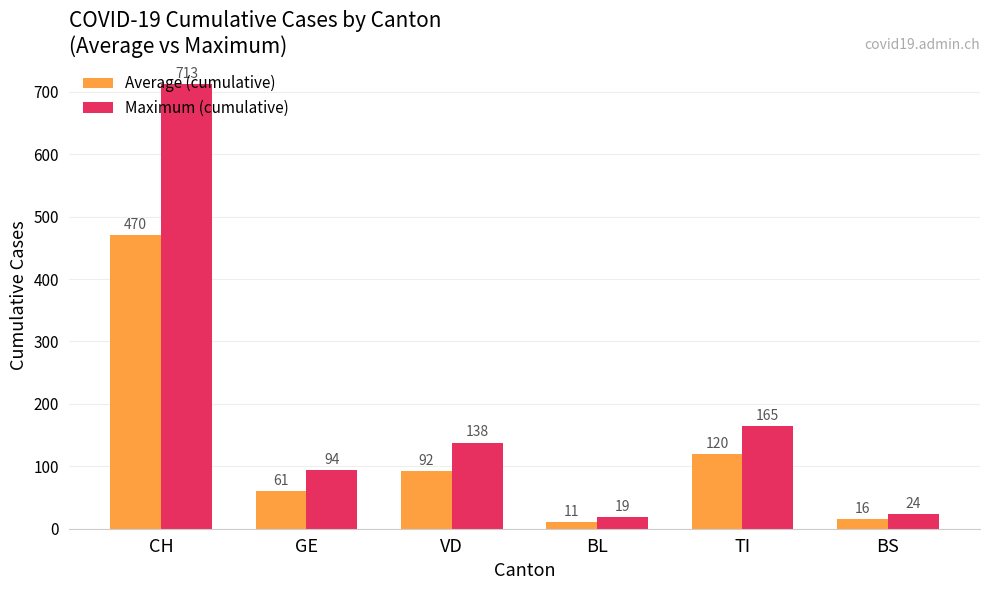

What is the difference between the highest and lowest values at GE?

33